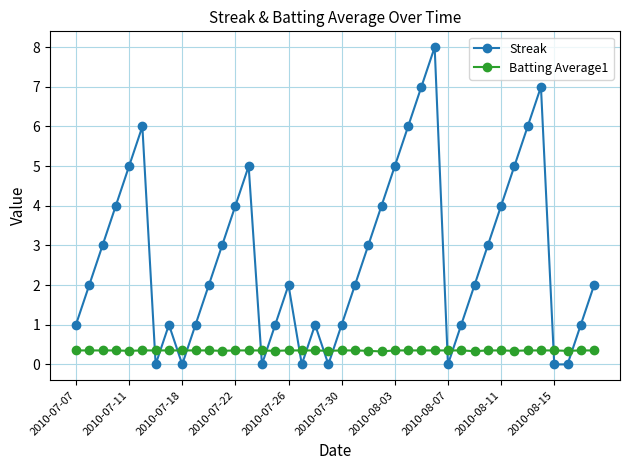

True or false: Streak has more than 0 points higher than both neighbors.

True